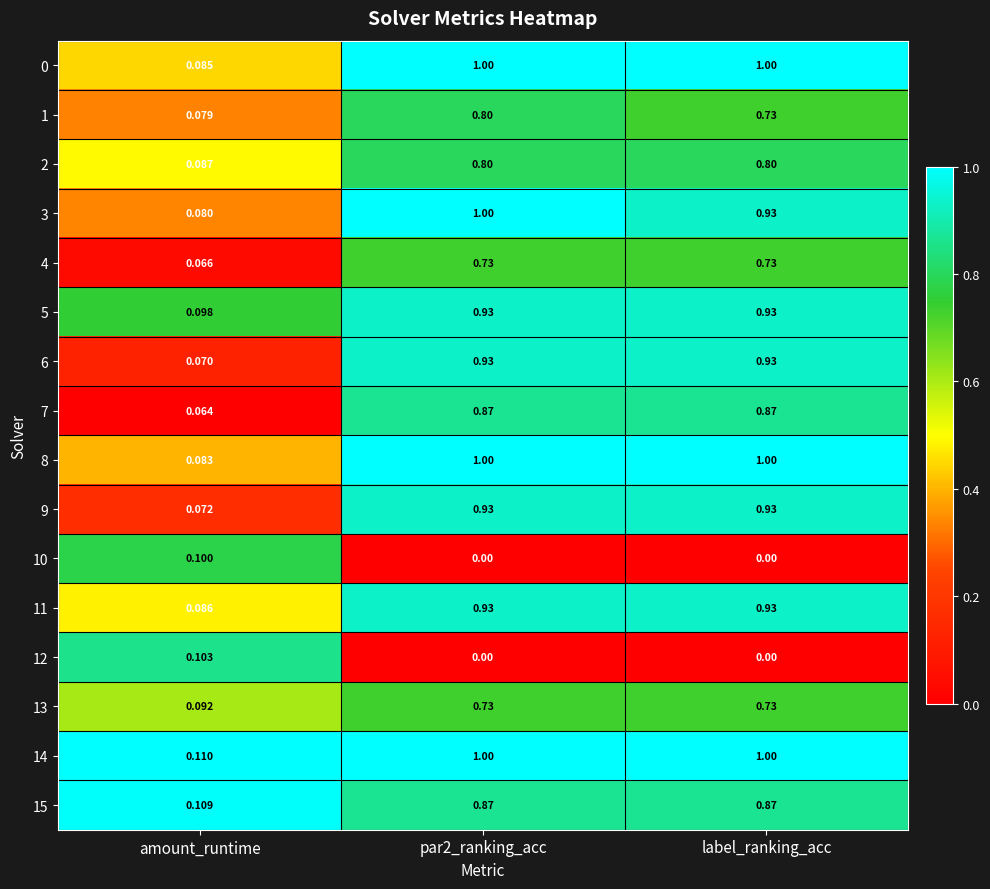

Is the value of 2 at amount_runtime greater than the value of 0 at label_ranking_acc?

No